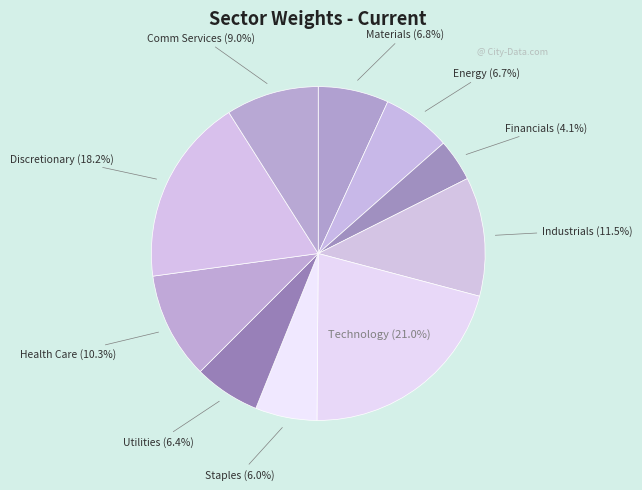

To the nearest percent, what percentage of the pie is Materials?

7%